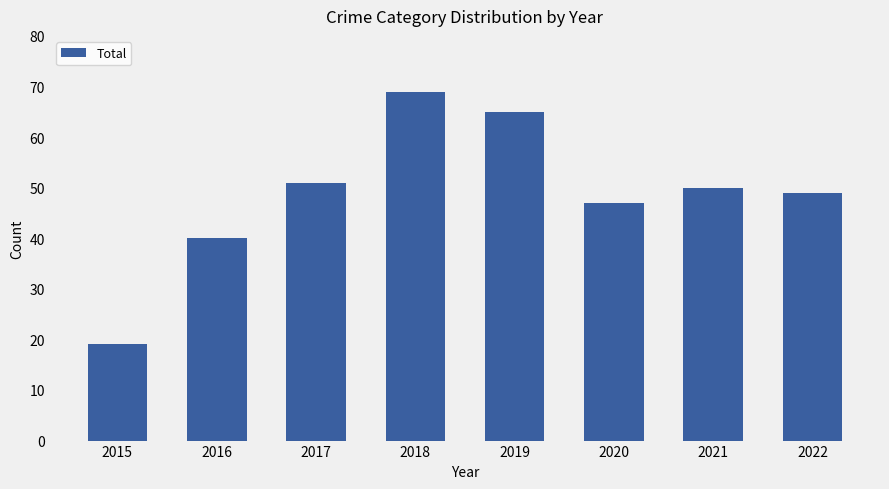

What is the sum of all values?

390